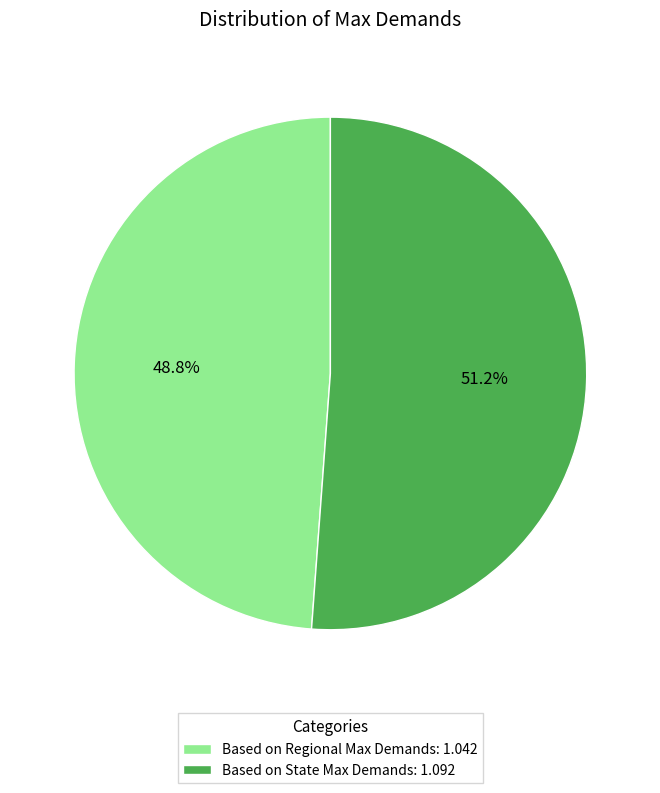

What is the majority slice?

Based on State Max Demands